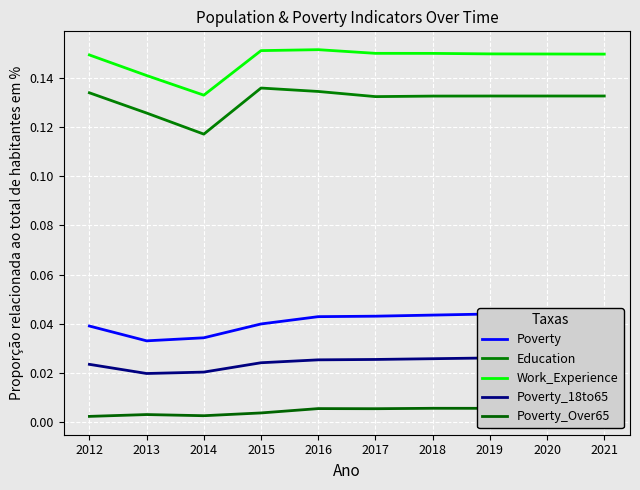

True or false: Poverty_Over65 and Poverty cross at least once.

False